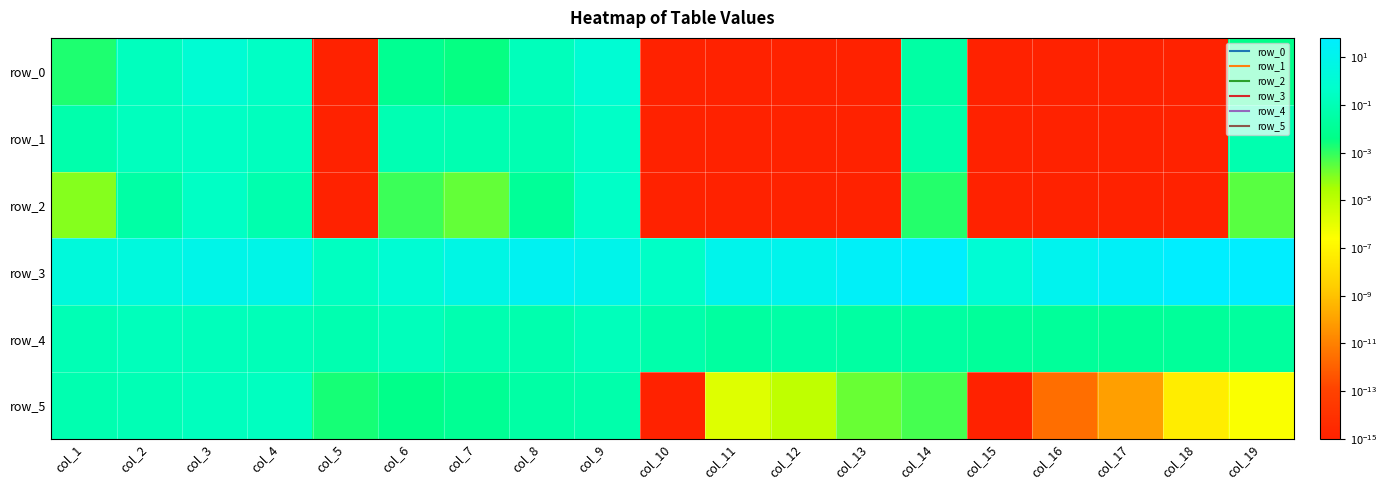

Reading left to right, list all the values displayed in this chart.

row_0: col_1=0.0	col_2=0.2	col_3=1.0	col_4=0.3	col_5=0.0	col_6=0.0	col_7=0.0	col_8=0.2	col_9=1.0	col_10=0.0	col_11=0.0	col_12=0.0	col_13=0.0	col_14=0.0	col_15=0.0	col_16=0.0	col_17=0.0	col_18=0.0	col_19=0.0
row_1: col_1=0.1	col_2=0.2	col_3=0.3	col_4=0.2	col_5=0.0	col_6=0.1	col_7=0.1	col_8=0.1	col_9=0.4	col_10=0.0	col_11=0.0	col_12=0.0	col_13=0.0	col_14=0.0	col_15=0.0	col_16=0.0	col_17=0.0	col_18=0.0	col_19=0.1
row_2: col_1=0.0	col_2=0.0	col_3=0.3	col_4=0.1	col_5=0.0	col_6=0.0	col_7=0.0	col_8=0.0	col_9=0.4	col_10=0.0	col_11=0.0	col_12=0.0	col_13=0.0	col_14=0.0	col_15=0.0	col_16=0.0	col_17=0.0	col_18=0.0	col_19=0.0
row_3: col_1=2.2	col_2=2.7	col_3=7.8	col_4=6.8	col_5=0.2	col_6=1.0	col_7=5.1	col_8=17.2	col_9=9.0	col_10=0.3	col_11=9.4	col_12=11.4	col_13=35.3	col_14=53.1	col_15=1.2	col_16=13.1	col_17=29.4	col_18=65.8	col_19=64.3
row_4: col_1=0.1	col_2=0.2	col_3=0.2	col_4=0.1	col_5=0.1	col_6=0.2	col_7=0.1	col_8=0.1	col_9=0.2	col_10=0.1	col_11=0.0	col_12=0.0	col_13=0.0	col_14=0.0	col_15=0.0	col_16=0.0	col_17=0.0	col_18=0.0	col_19=0.0
row_5: col_1=0.1	col_2=0.1	col_3=0.2	col_4=0.2	col_5=0.0	col_6=0.0	col_7=0.0	col_8=0.0	col_9=0.1	col_10=0.0	col_11=0.0	col_12=0.0	col_13=0.0	col_14=0.0	col_15=0.0	col_16=0.0	col_17=0.0	col_18=0.0	col_19=0.0